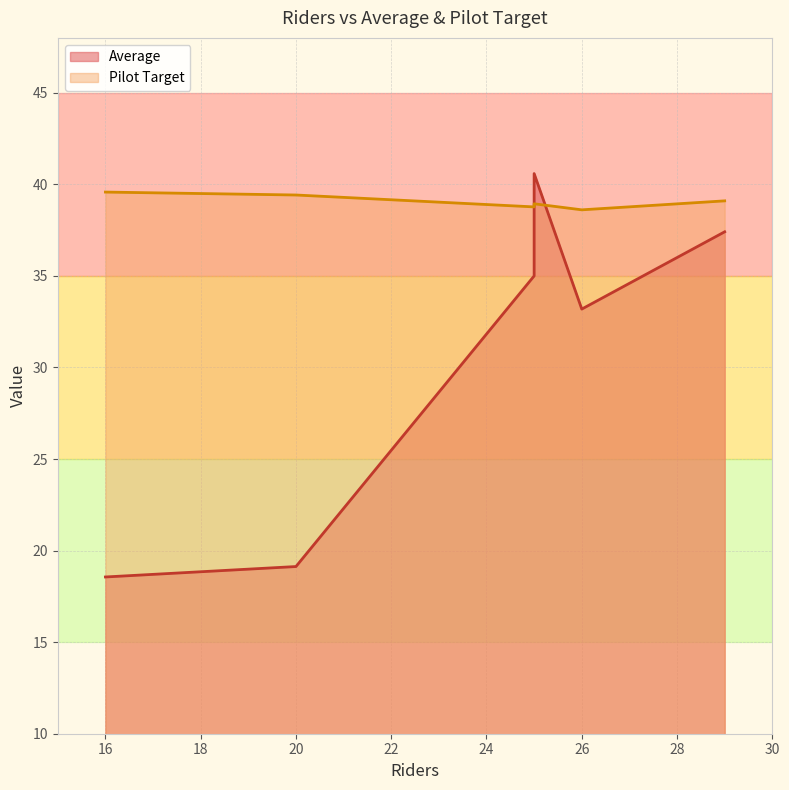

How many times do Average and Pilot Target cross each other?

2